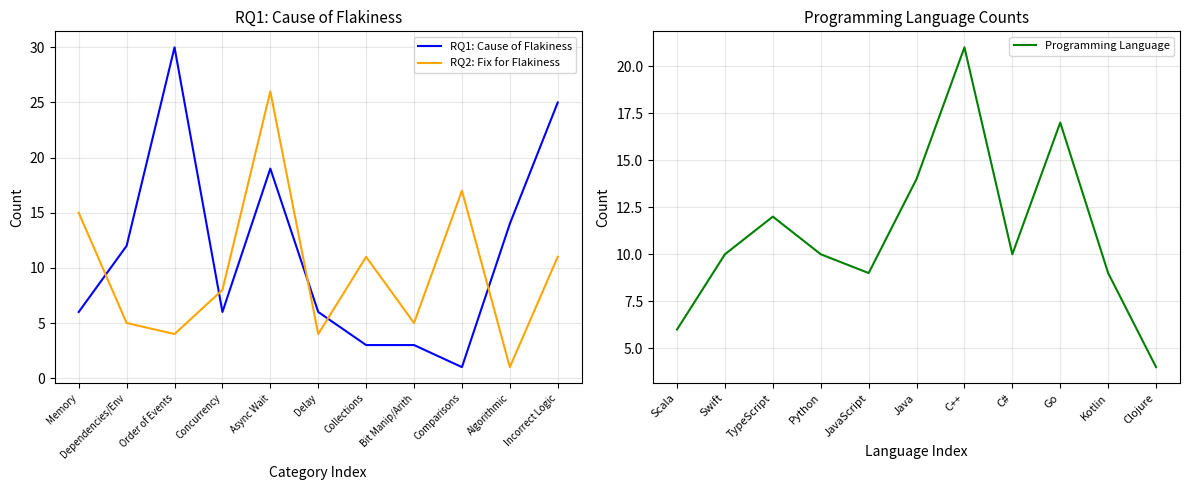

Is it true that RQ1: Cause of Flakiness equals 2 at Bit Manip/Arith?

False